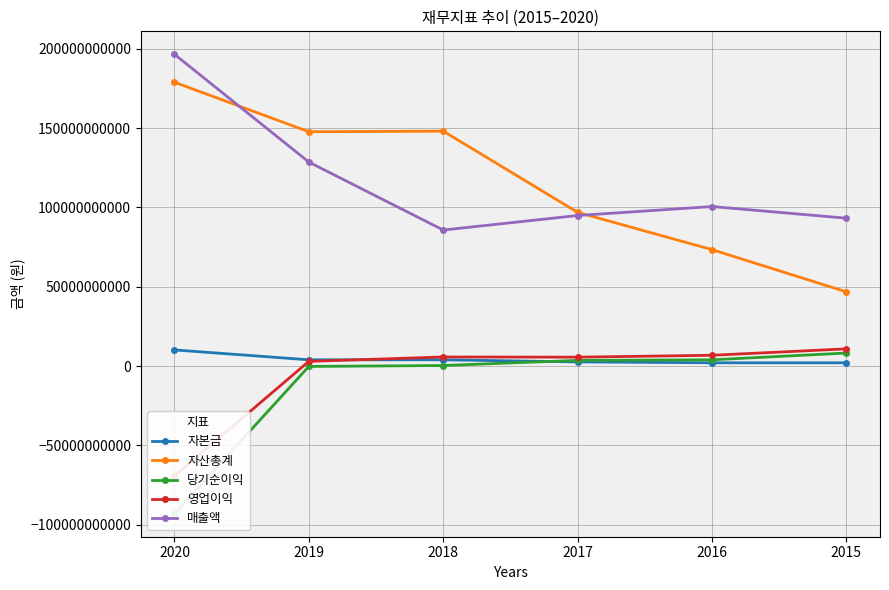

What is the difference between the 영업이익 values at 2016 and 2018?

1088144878